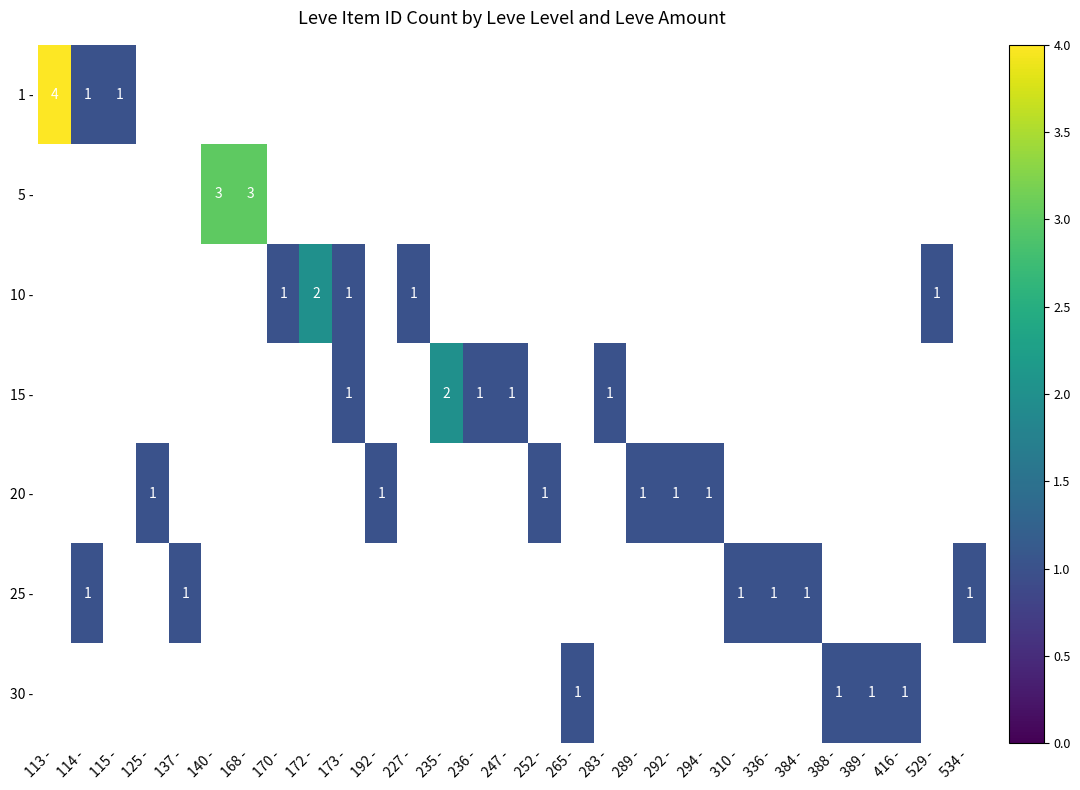

Is the value of 10 - at 529 - greater than the value of 5 - at 113 -?

No